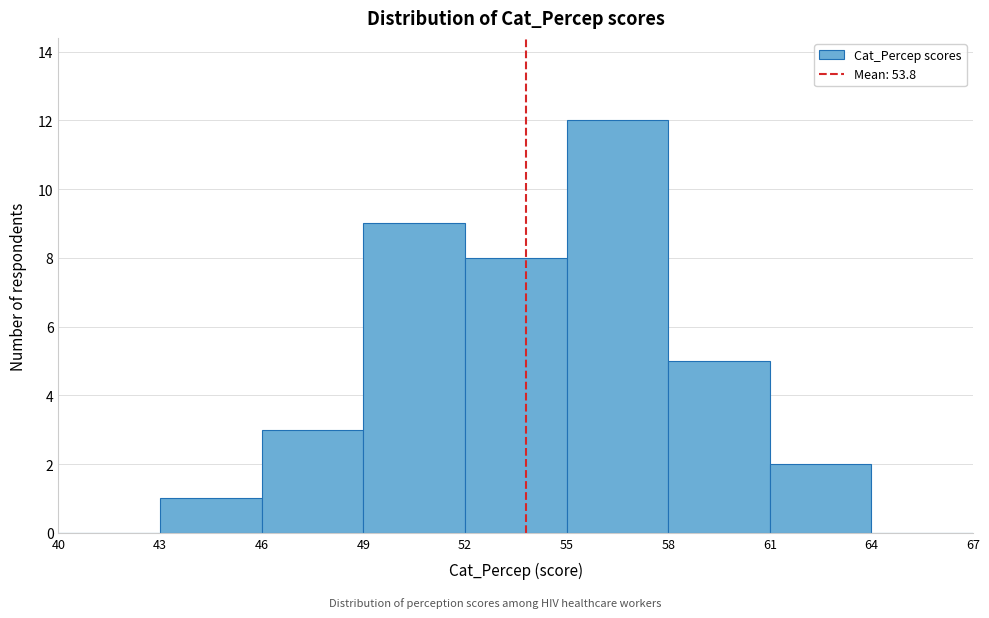

Reading left to right, transcribe this chart: for each bar, give the range it covers on the x-axis and its height. The values are not printed on the chart, so give them approximately, as read against the axis.

40 to 43: 0
43 to 46: 1
46 to 49: 3
49 to 52: 9
52 to 55: 8
55 to 58: 12
58 to 61: 5
61 to 64: 2
64 to 67: 0